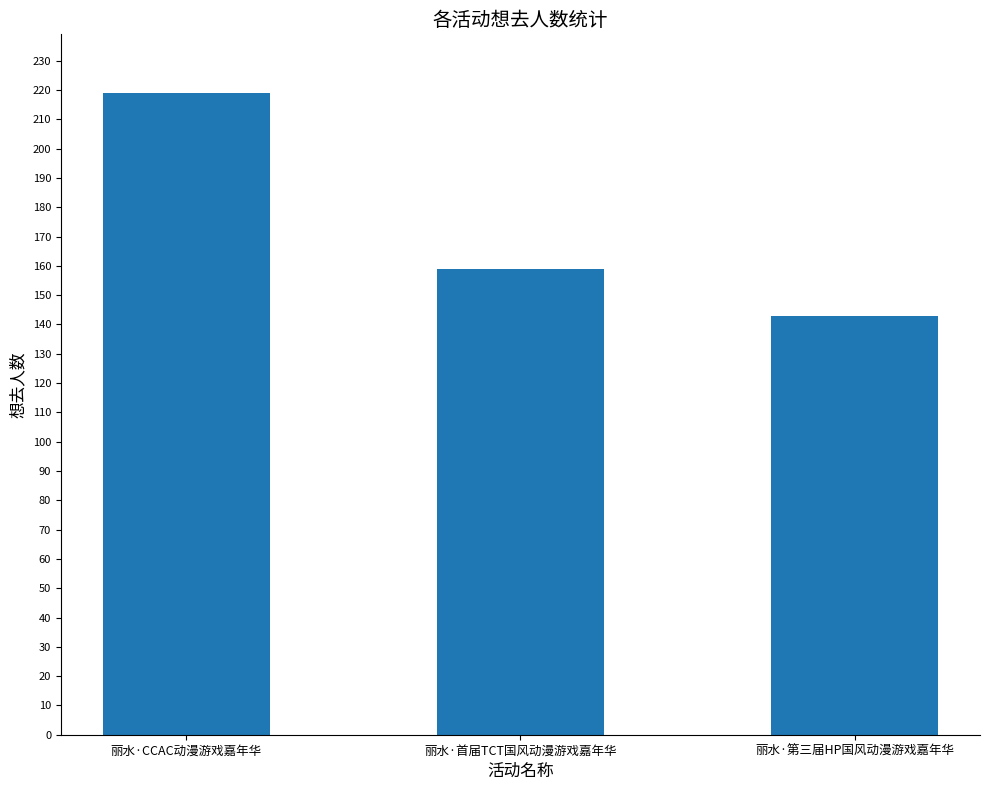

What is the sum of the values at 丽水·首届TCT国风动漫游戏嘉年华 and 丽水·第三届HP国风动漫游戏嘉年华?

302